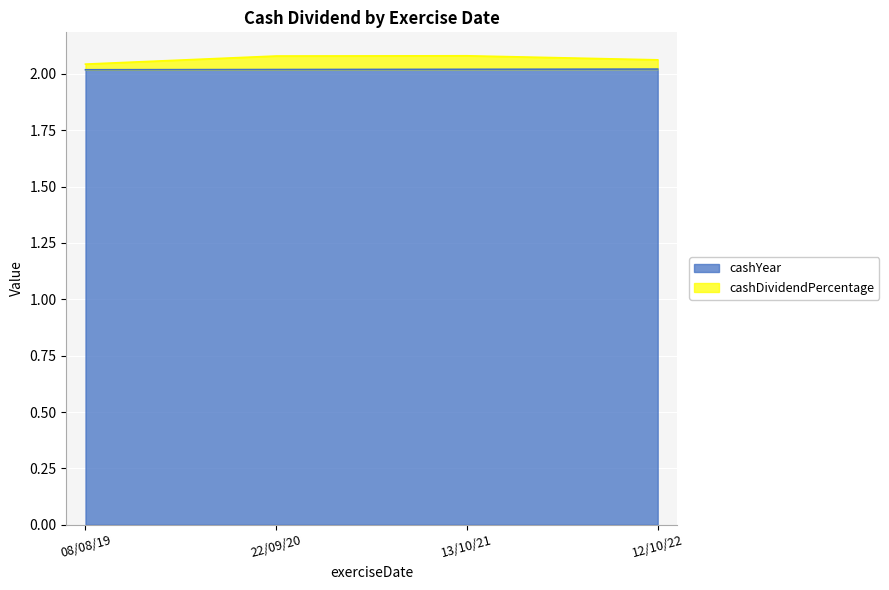

What is the sum of the cashYear values at 13/10/21 and 08/08/19?

4.0